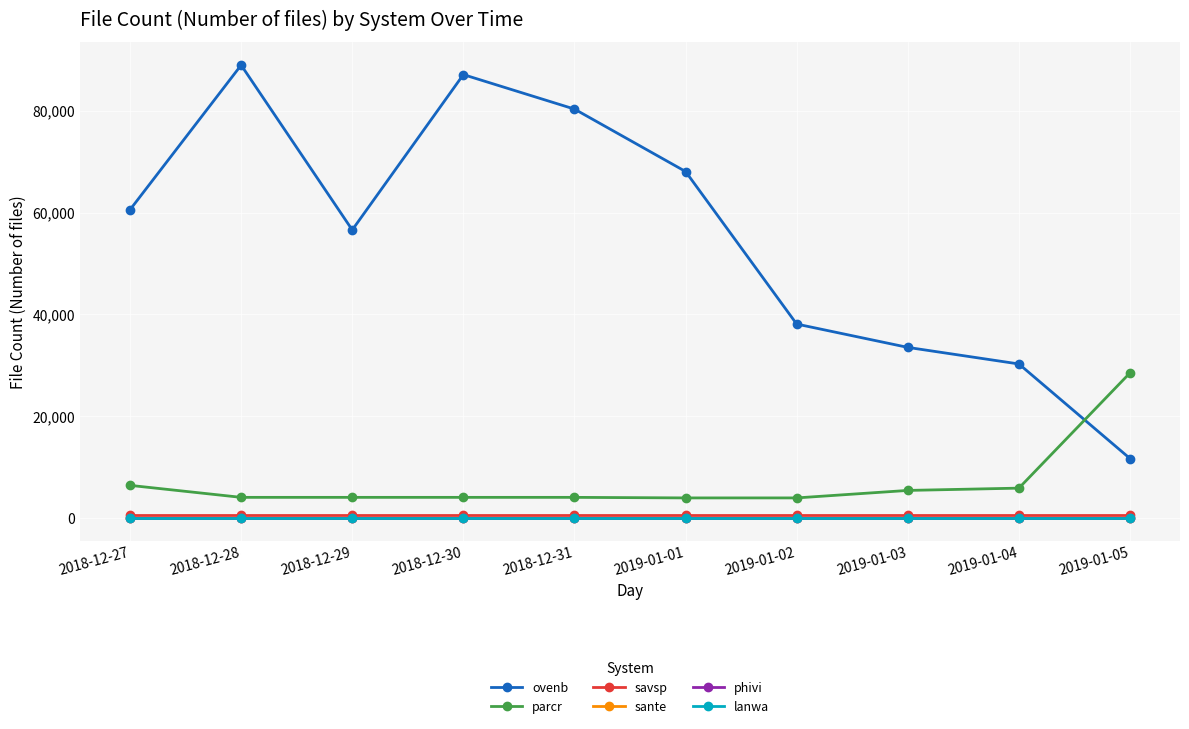

What is the average value of the savsp series?

678